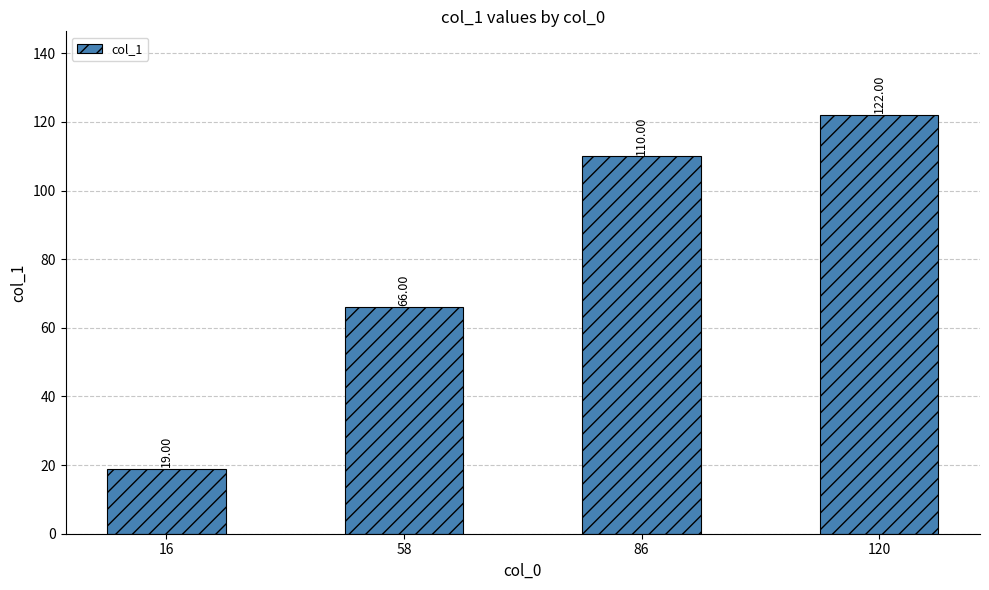

Is it true that the value at 16 is 31?

False